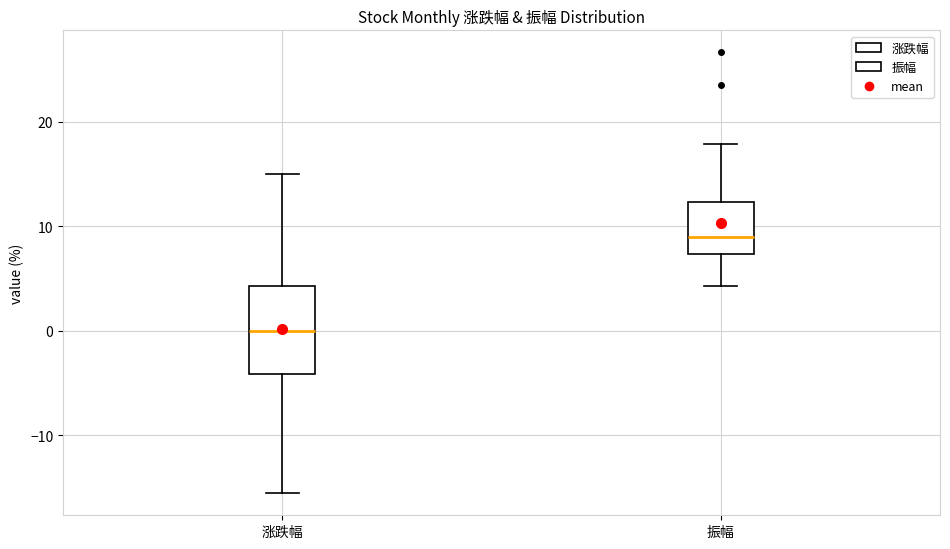

Which box has the lowest median line?

涨跌幅